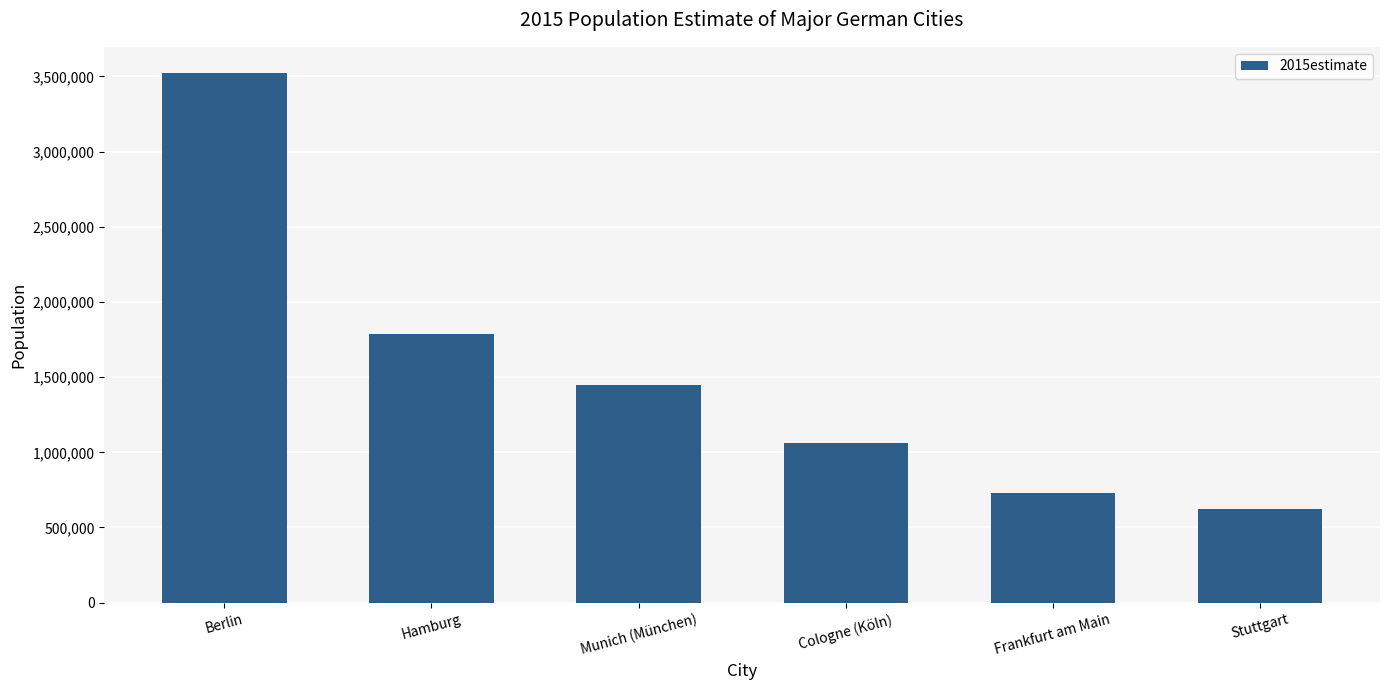

How many bars are there in total?

6